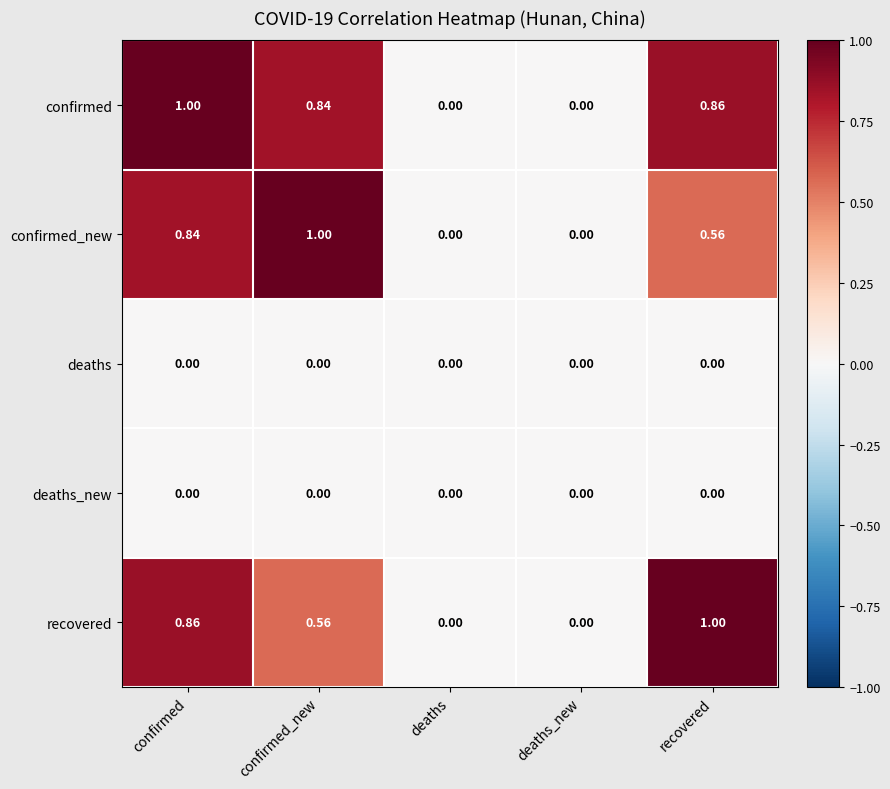

Which series has the largest total across all categories?

confirmed